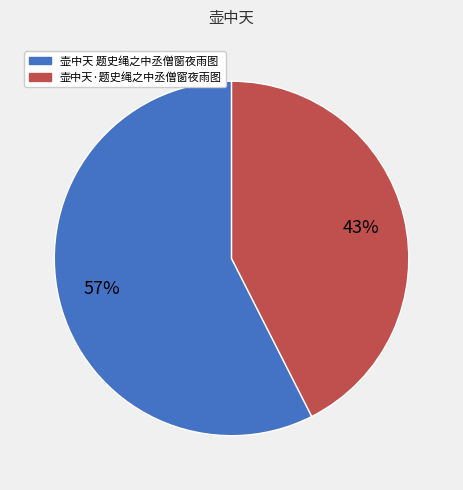

How many segments does this pie chart have?

2